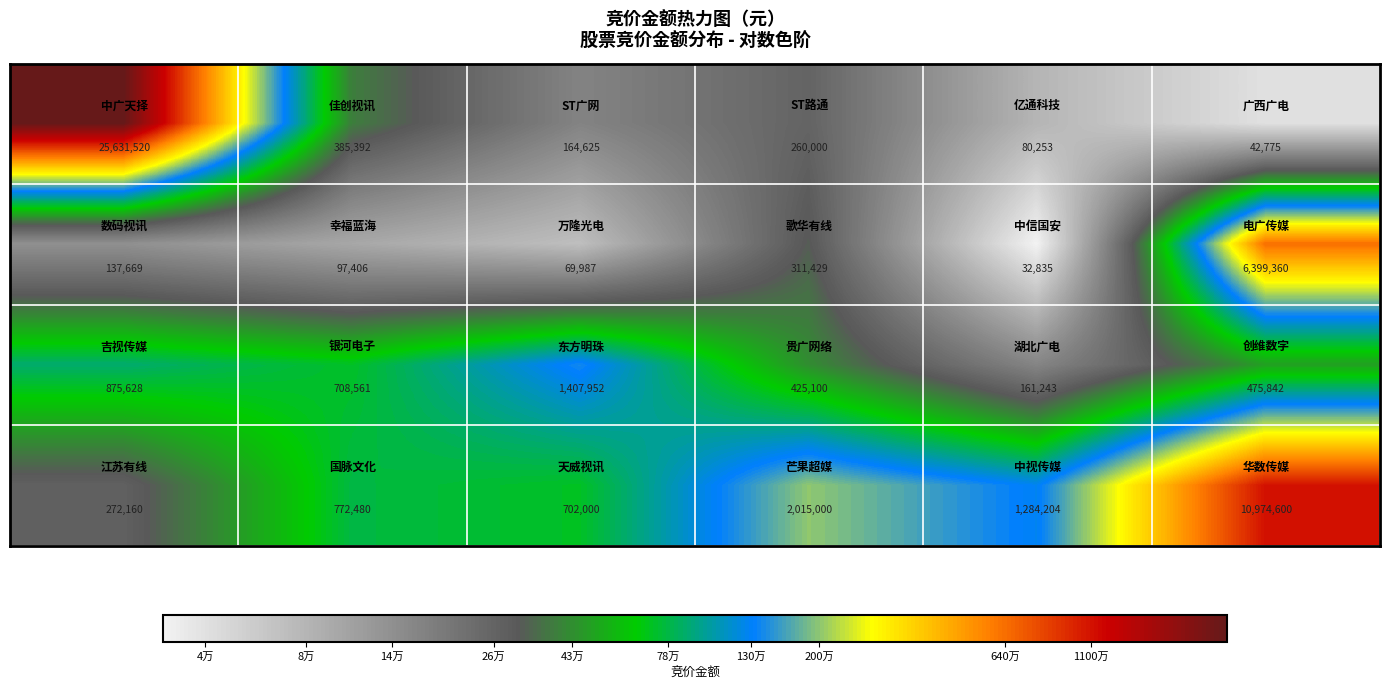

What is the greatest value displayed?

25631520